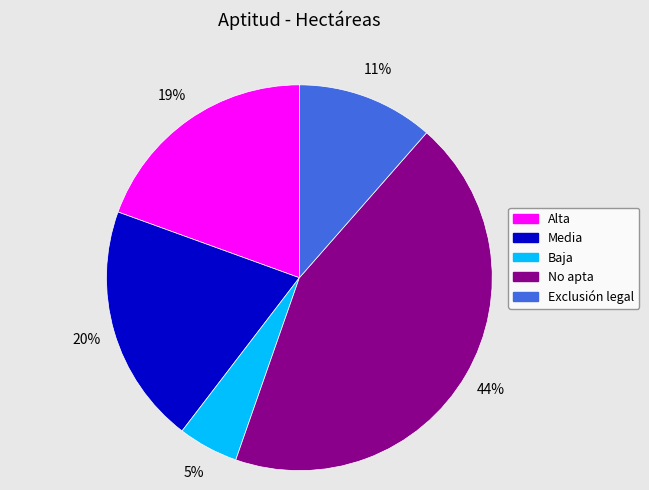

Is Alta the majority of the pie?

No